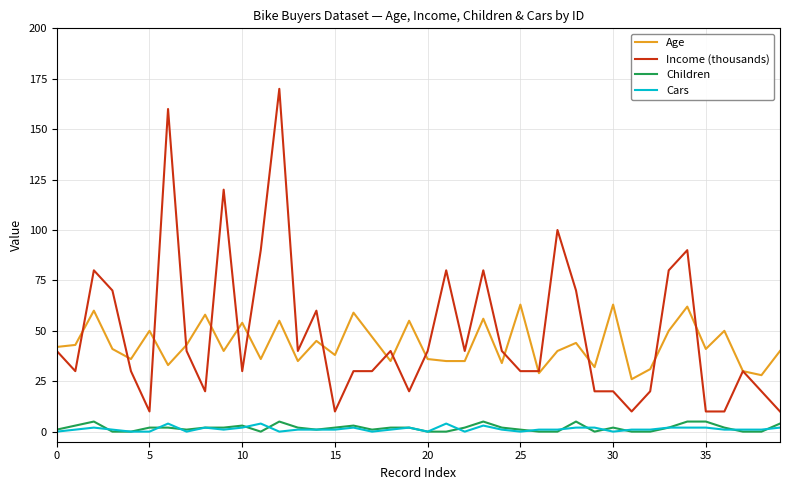

What are all the series names shown in the legend?

Age, Income (thousands), Children, Cars